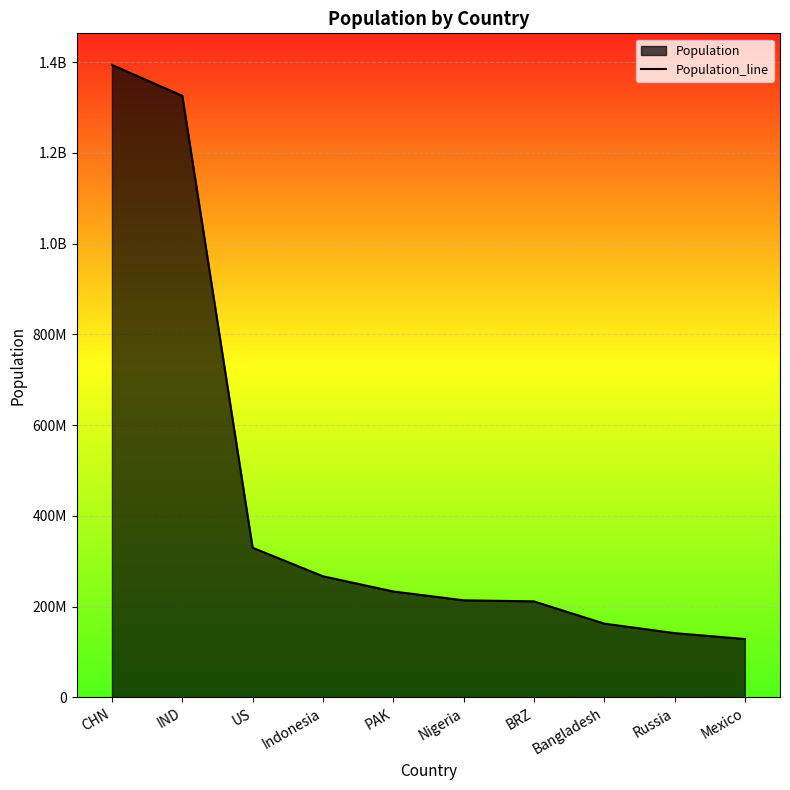

True or false: the data shows 379310436 at BRZ.

False